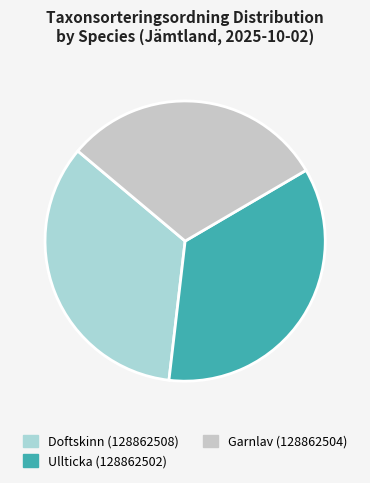

Rank the categories by value from highest to lowest.

Ullticka (128862502), Doftskinn (128862508), Garnlav (128862504)